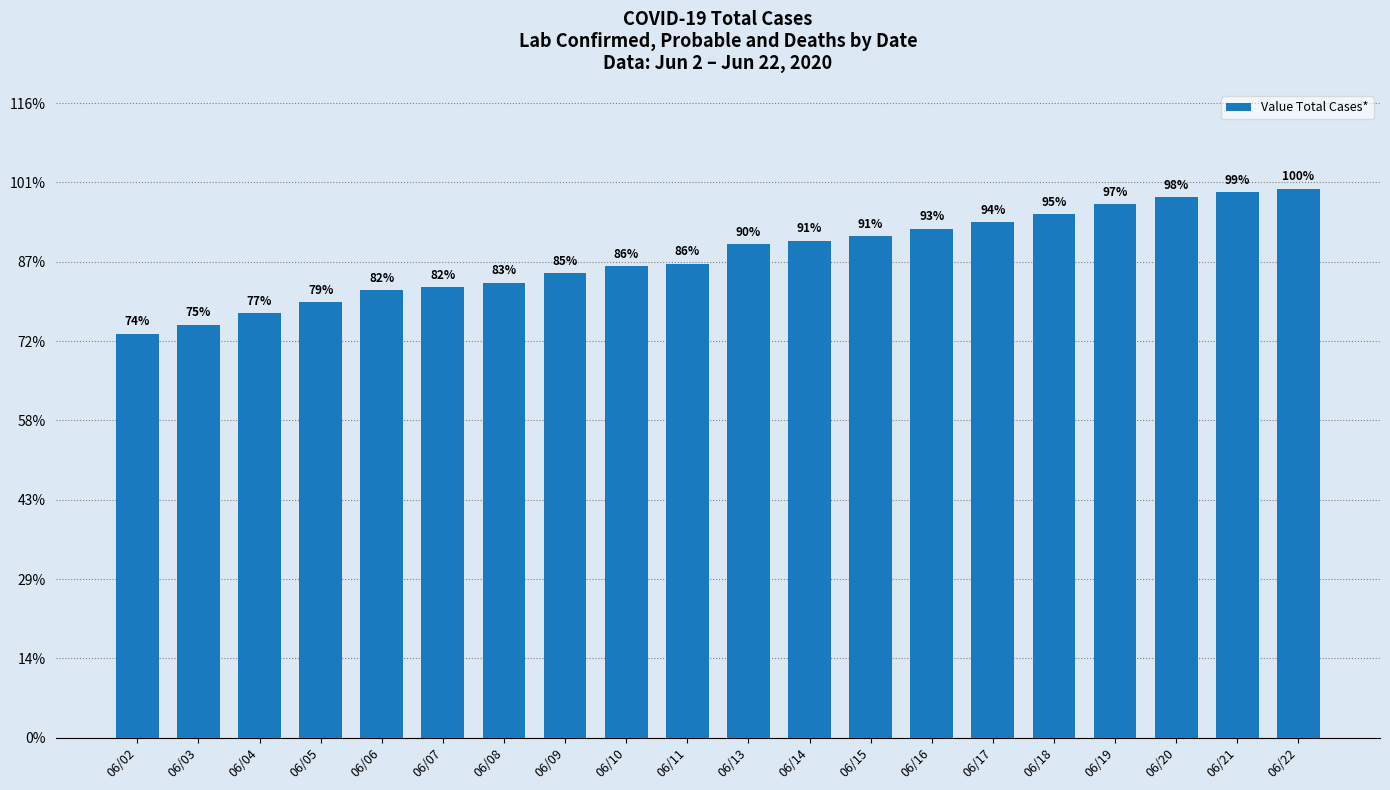

Does the chart contain any negative values?

No